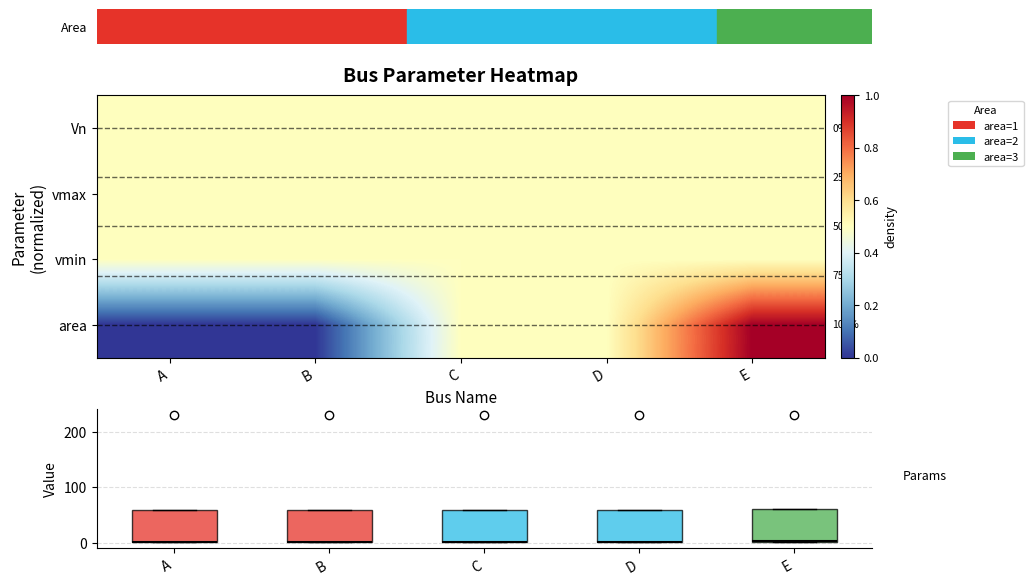

Which series has the widest spread of values?

area